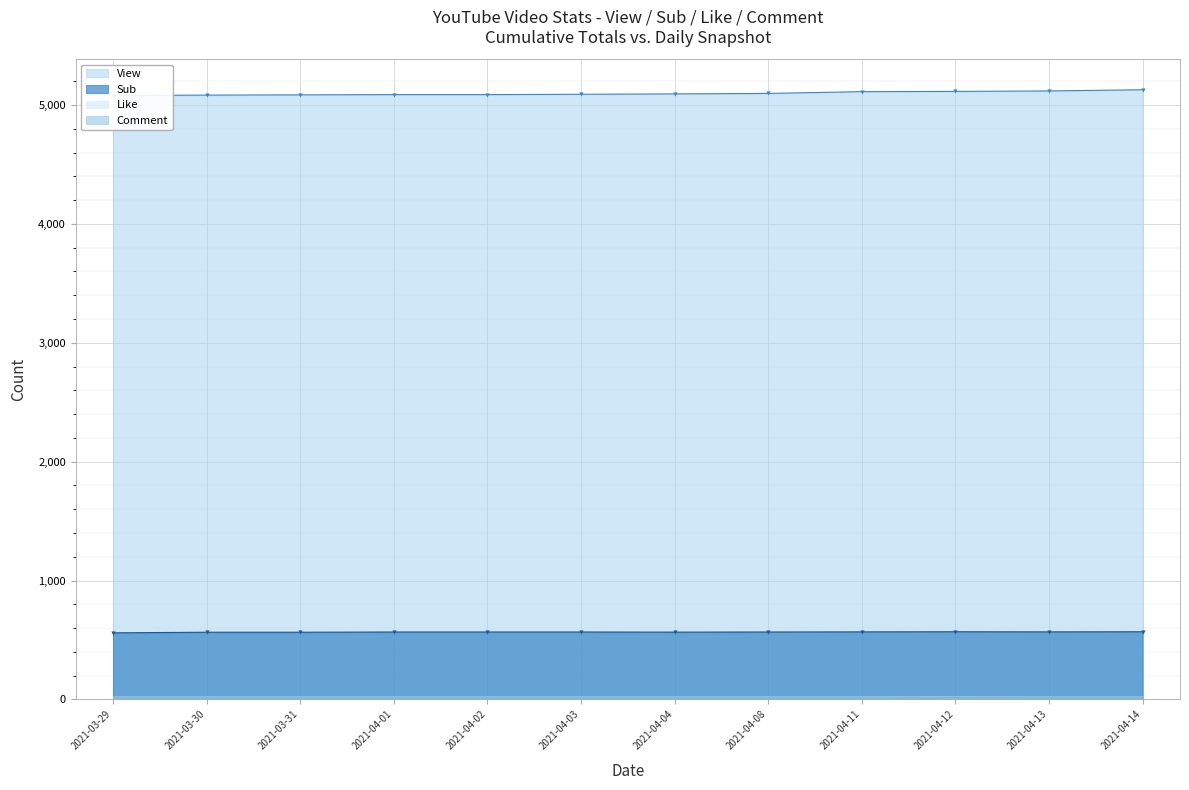

Rank the categories by View value from highest to lowest.

2021-04-14, 2021-04-13, 2021-04-12, 2021-04-11, 2021-04-08, 2021-04-04, 2021-04-03, 2021-04-01, 2021-04-02, 2021-03-31, 2021-03-30, 2021-03-29